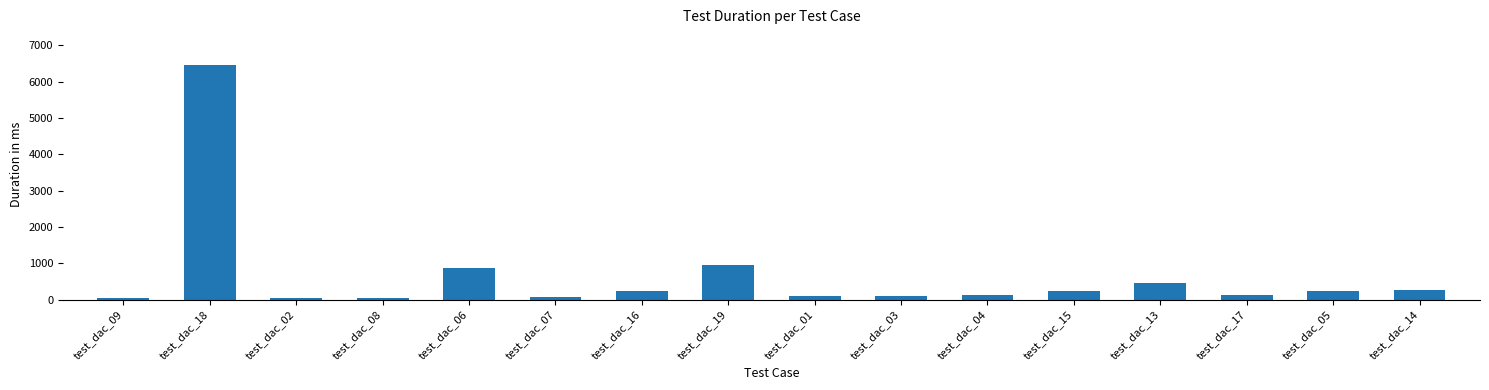

The value at test_dac_08 is 53. True or false?

True